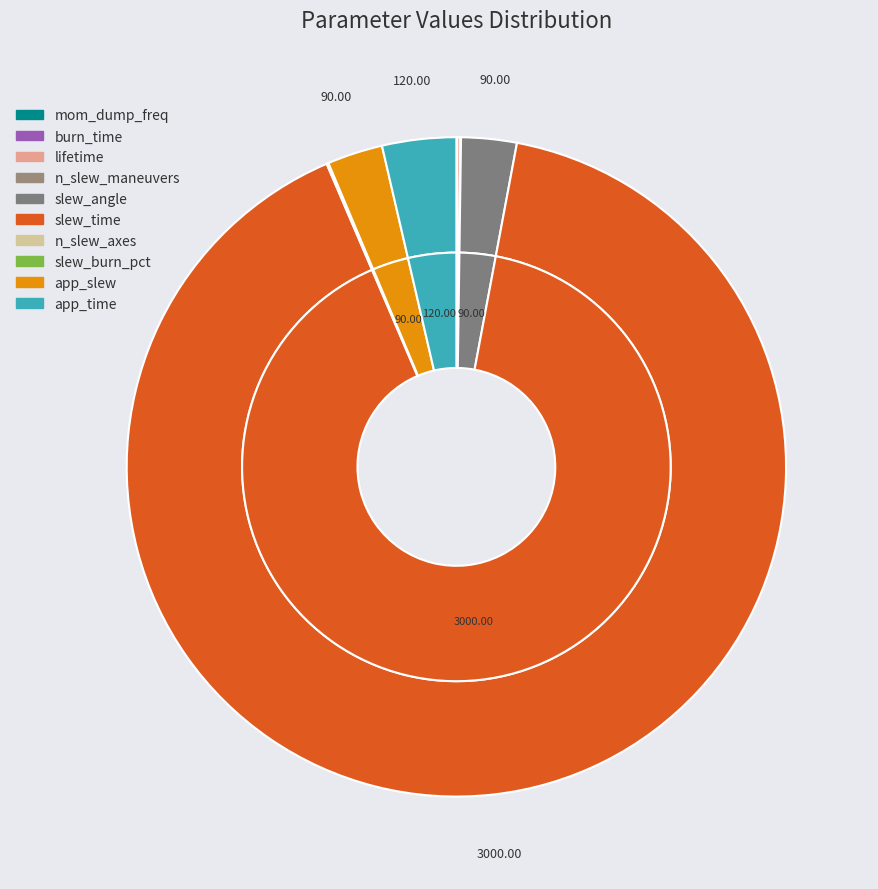

What is the change in value from lifetime to n_slew_maneuvers?

-4.0